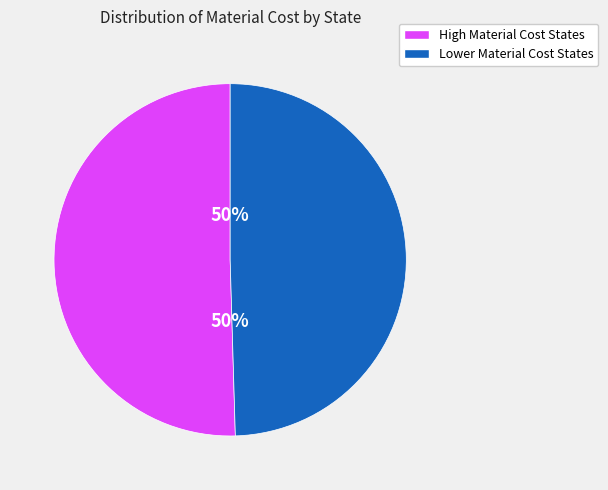

To the nearest percent, what is the average slice percentage?

50%